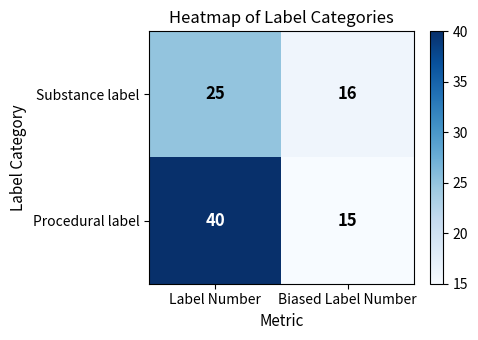

Reading left to right, list all the values displayed in this chart.

Substance label: 25	16
Procedural label: 40	15